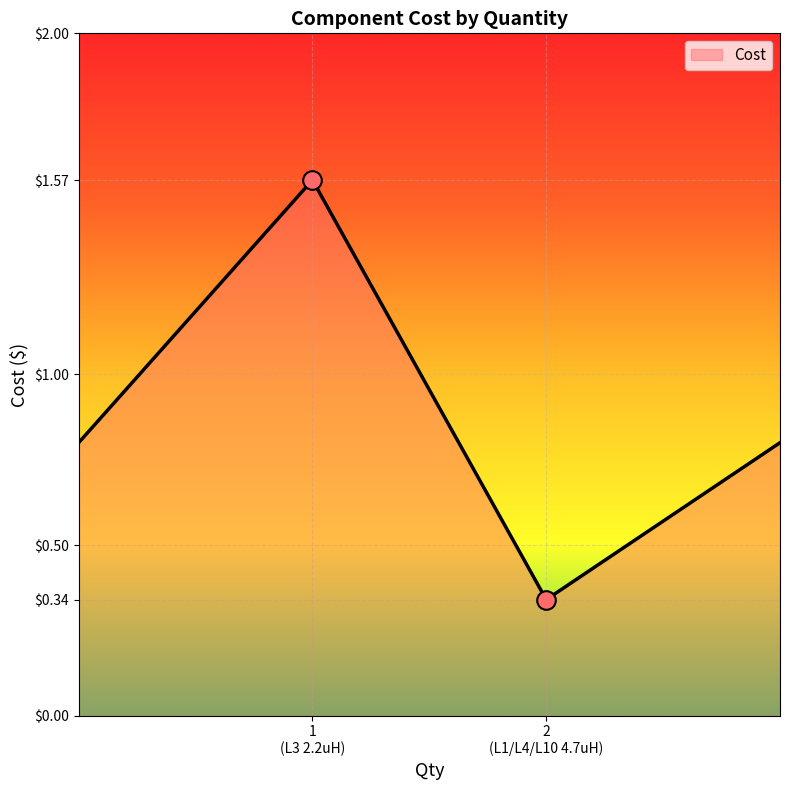

How many values are between 0 and 1?

3